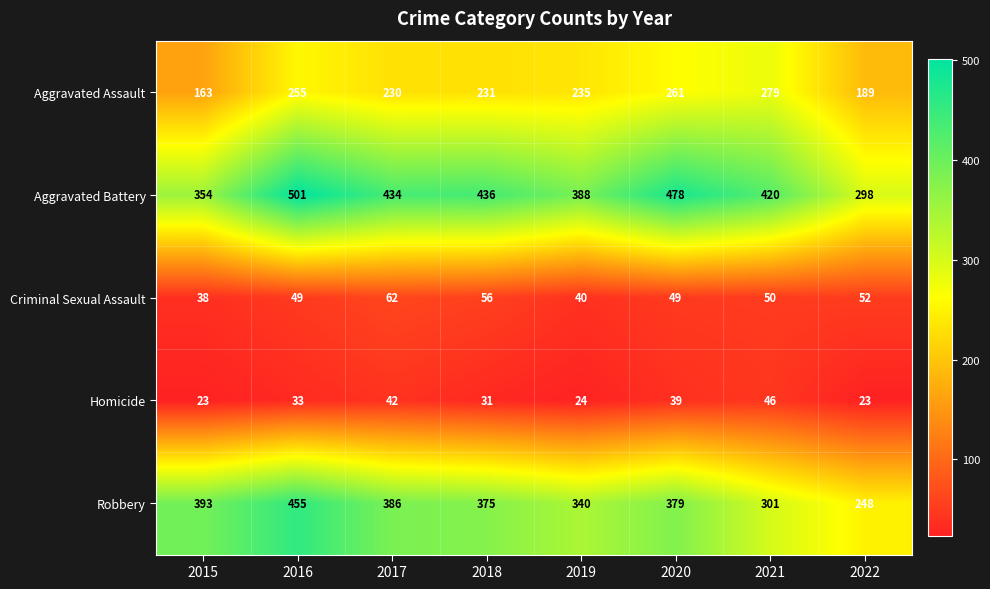

What is the difference between the maximum and second lowest values in the Homicide series?

23